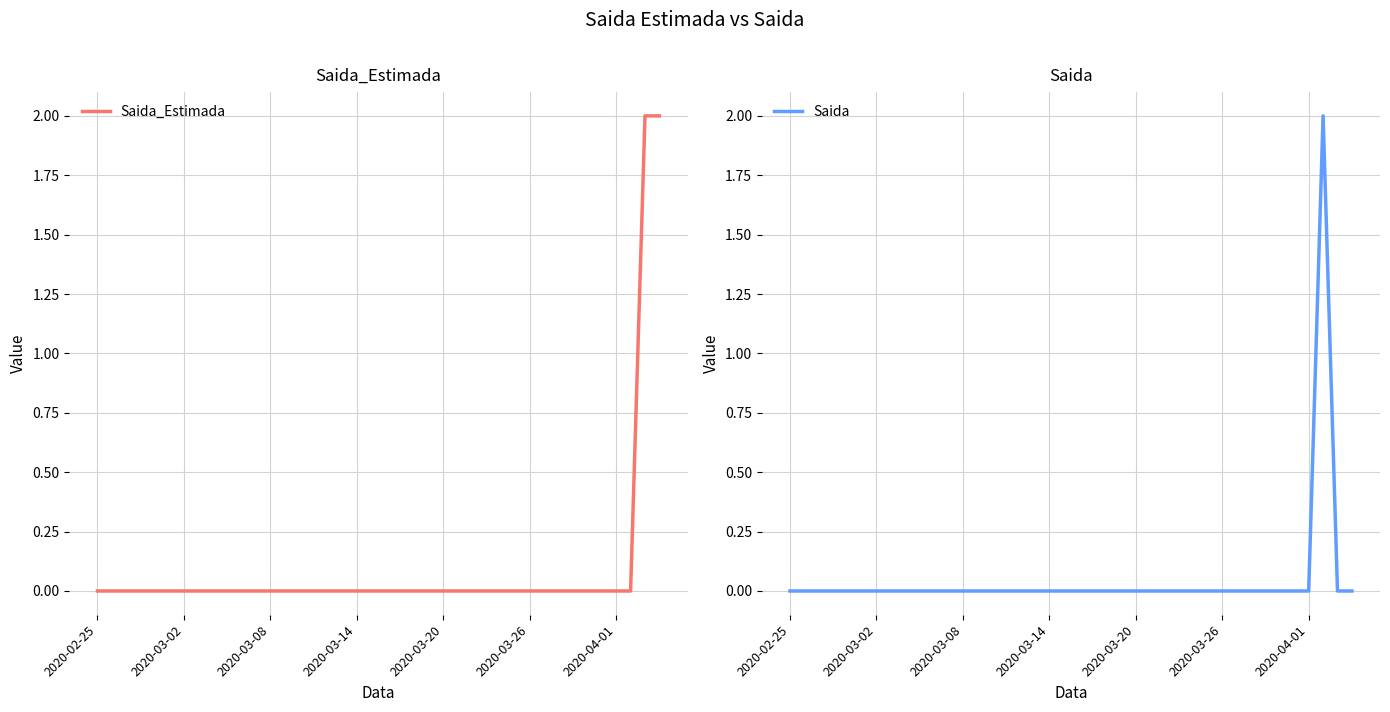

How many positive values does the Saida_Estimada series have?

2